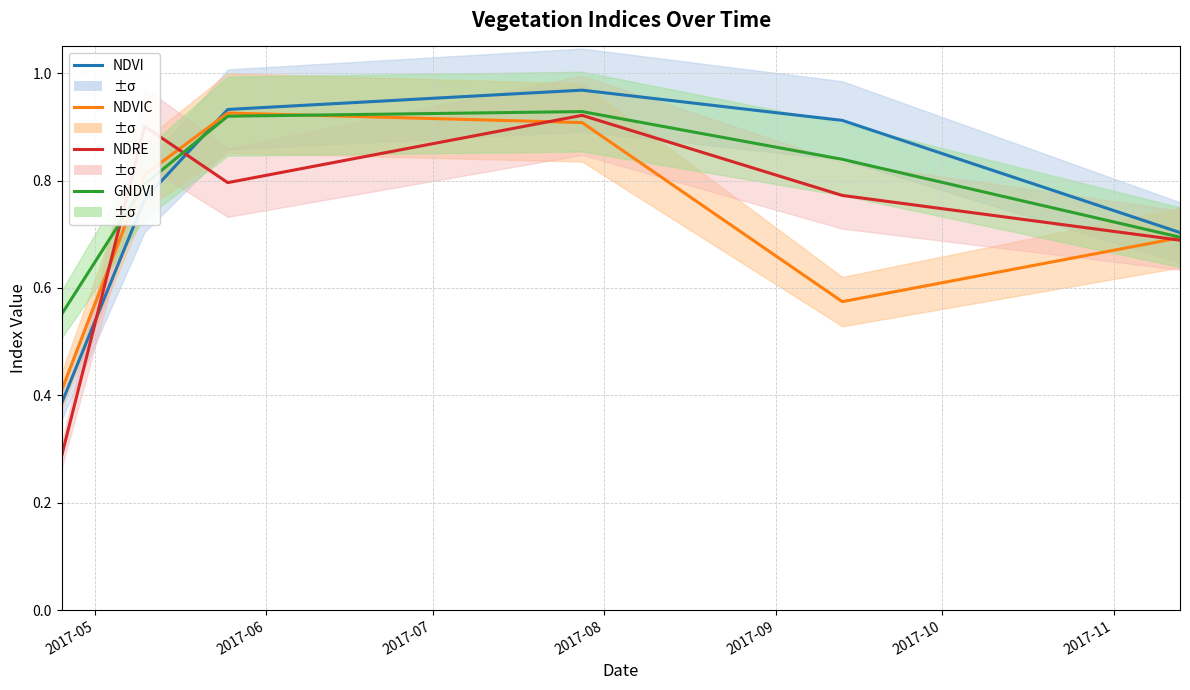

What is the difference between the maximum and minimum values in the ndvi series?

0.6